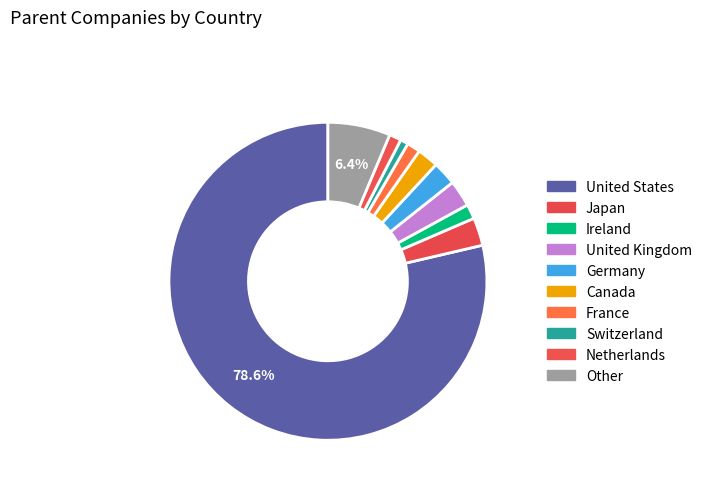

Count the number of slices in the pie.

10